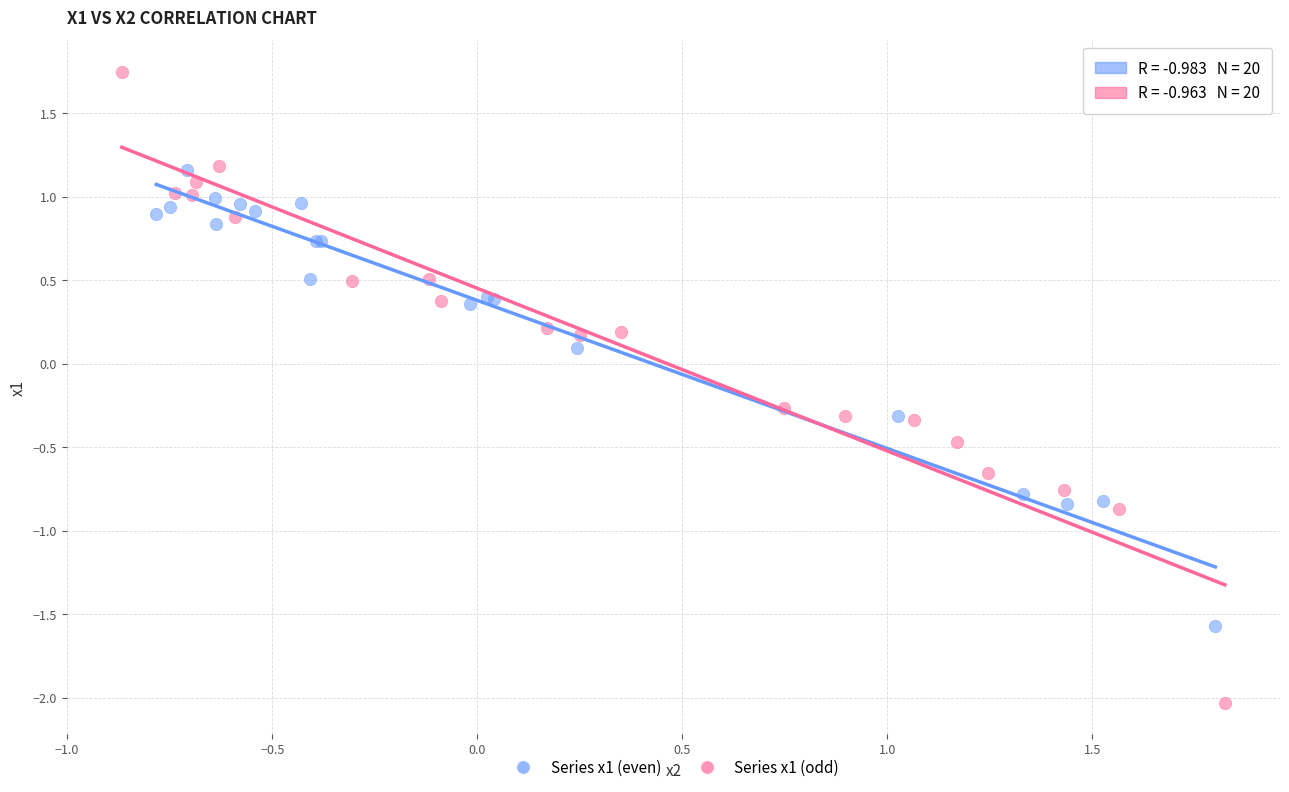

Which series contains the highest Y value?

Series x1 (odd)